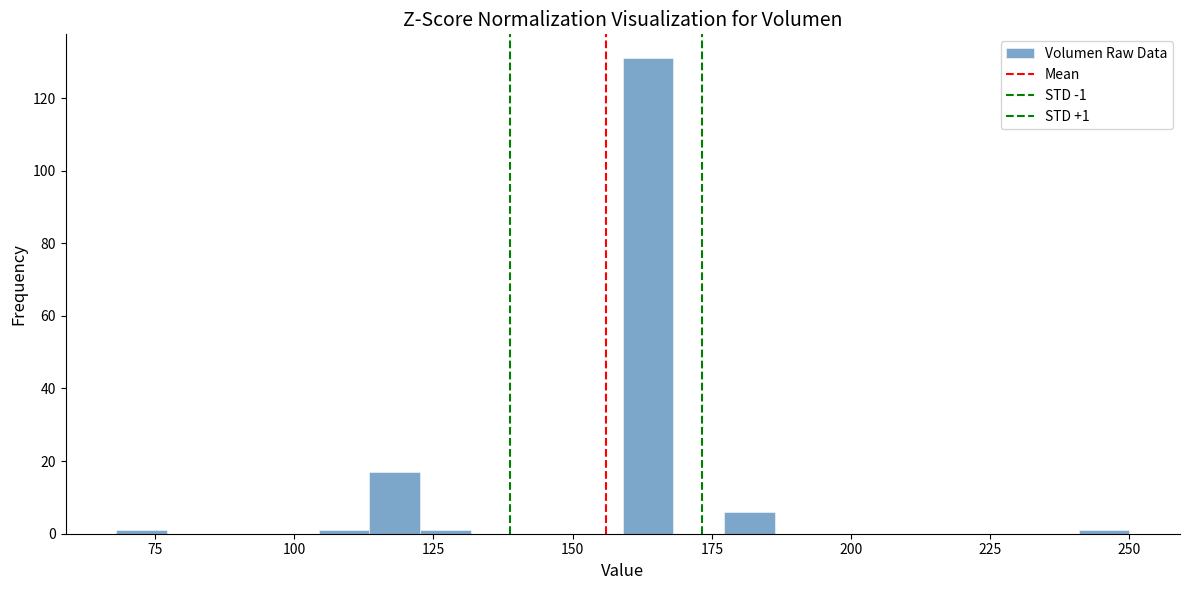

Read against the x-axis, roughly where is the centre of the tallest bar?

165